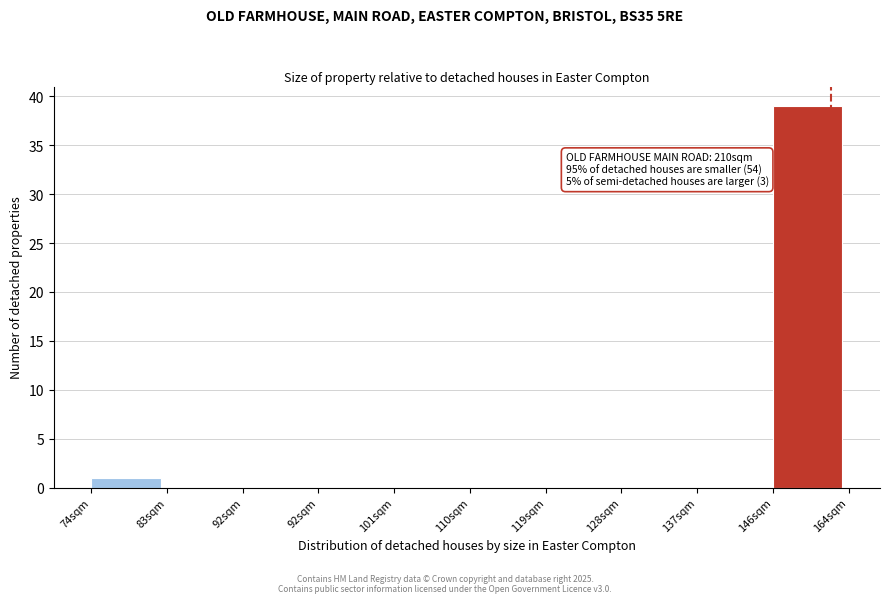

Count the number of data series in this chart.

1